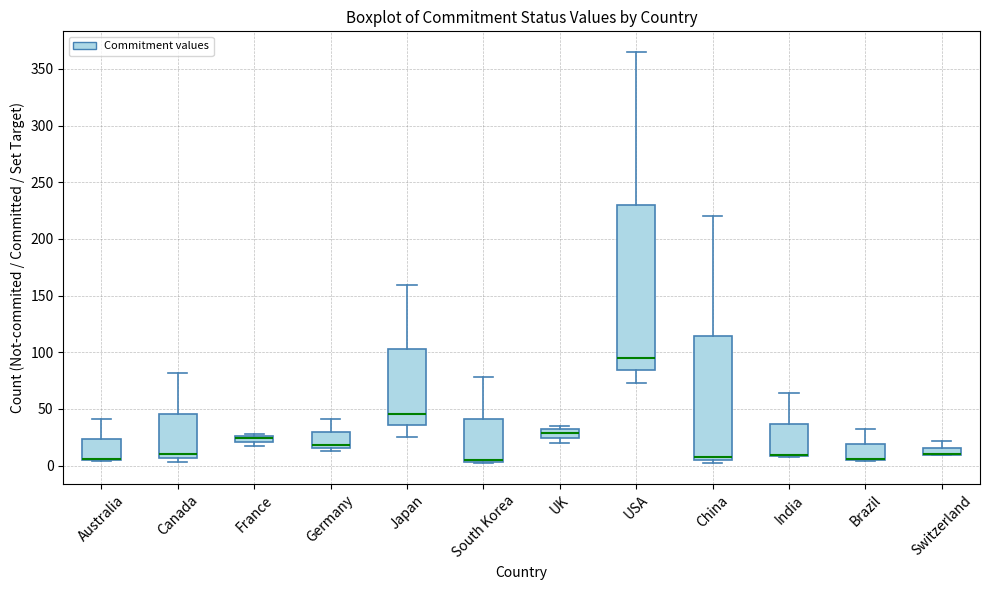

Comparing the boxes themselves (not the whiskers), which one is the tallest?

USA